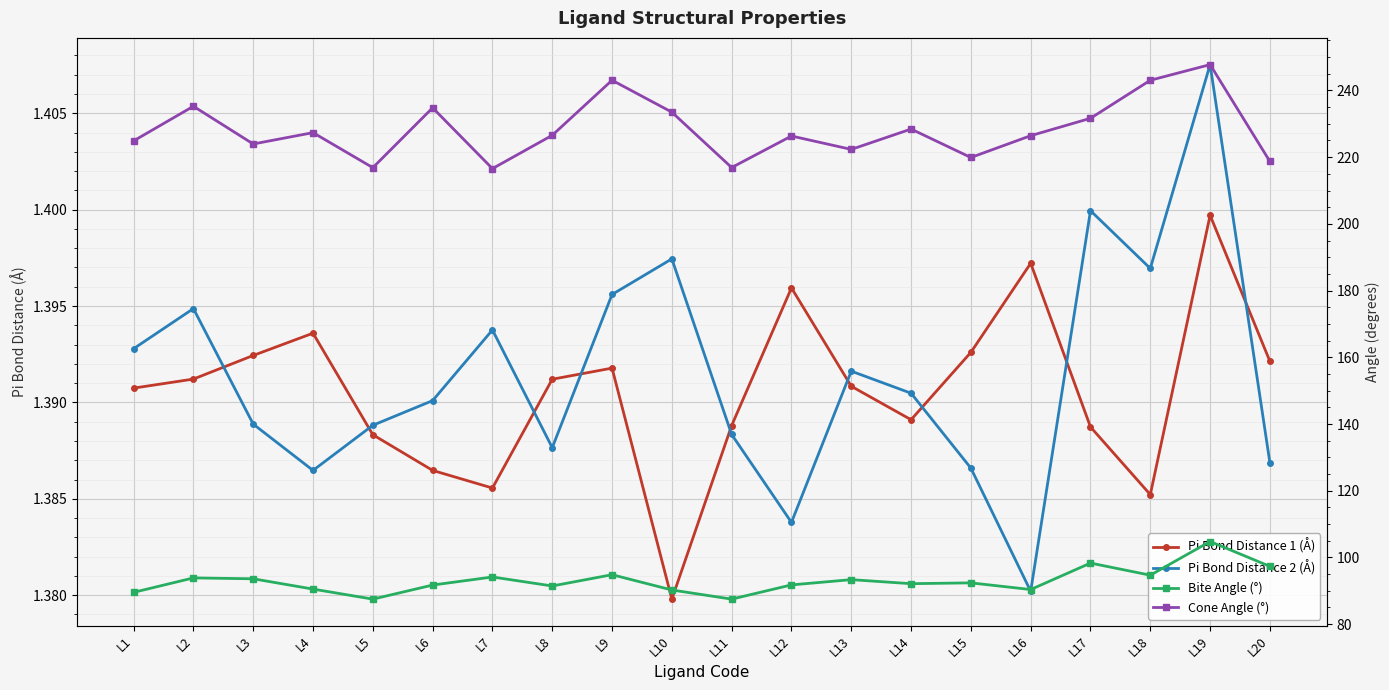

True or false: distance_pi_bond_2 and distance_pi_bond_1 intersect in this chart.

True